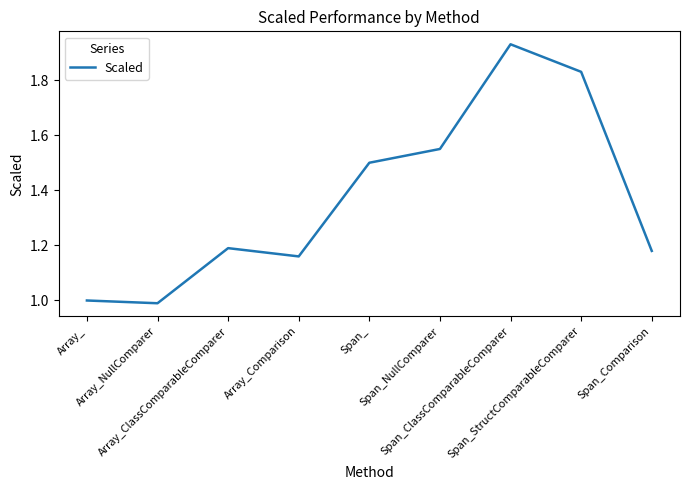

What is the difference between the maximum and minimum values?

0.9